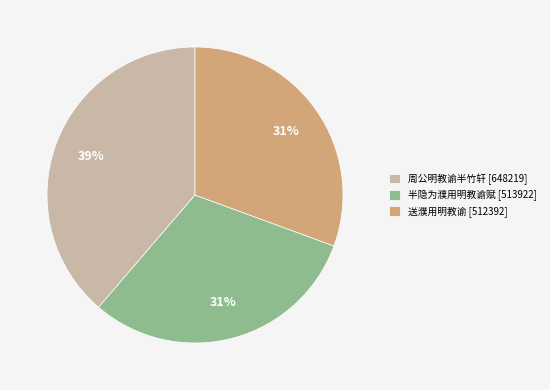

Is the sum of 周公明教谕半竹轩 [648219] and 送濮用明教谕 [512392] greater than half?

Yes